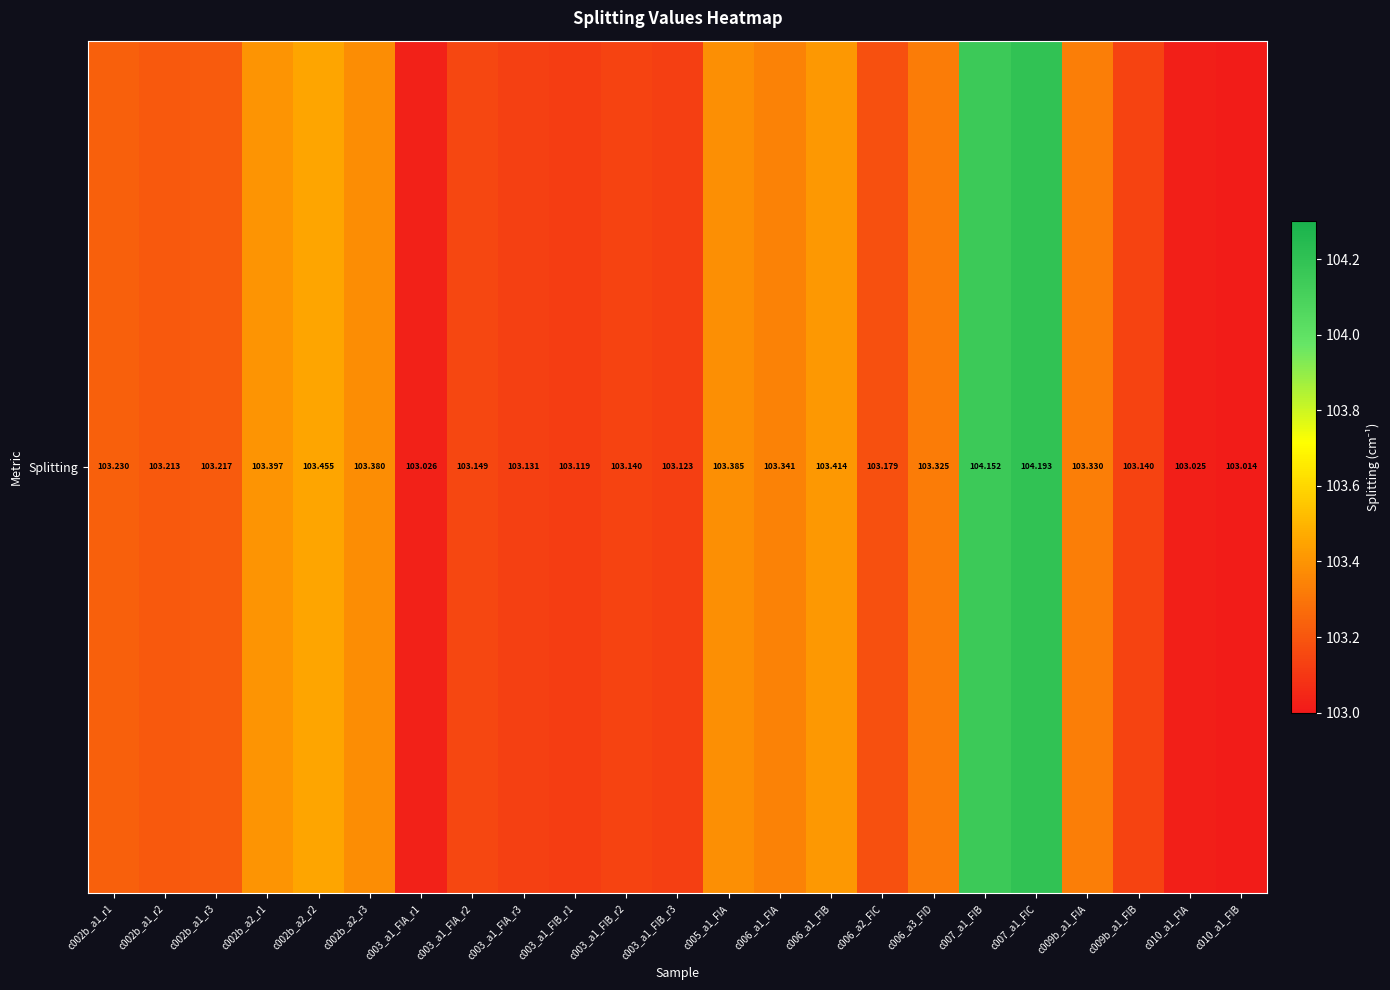

Is it true that the value at c007_a1_FIC is 68.6?

False